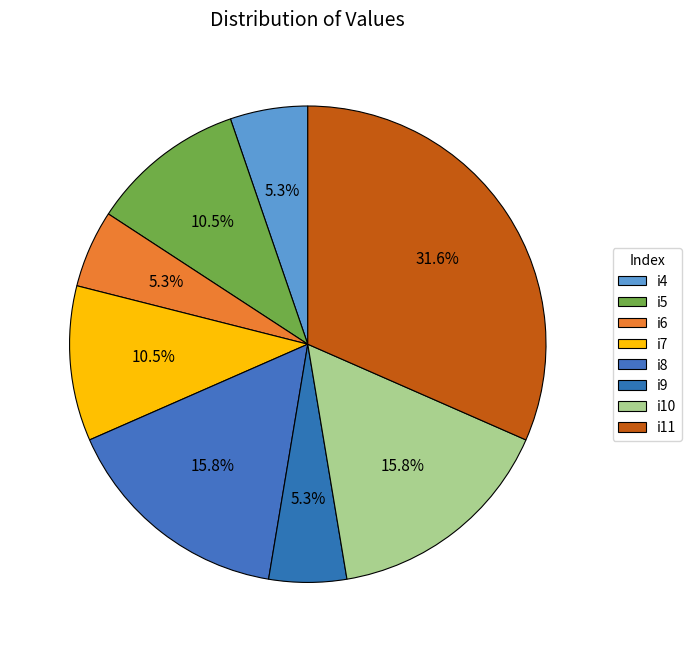

How many slices are in this pie chart?

8